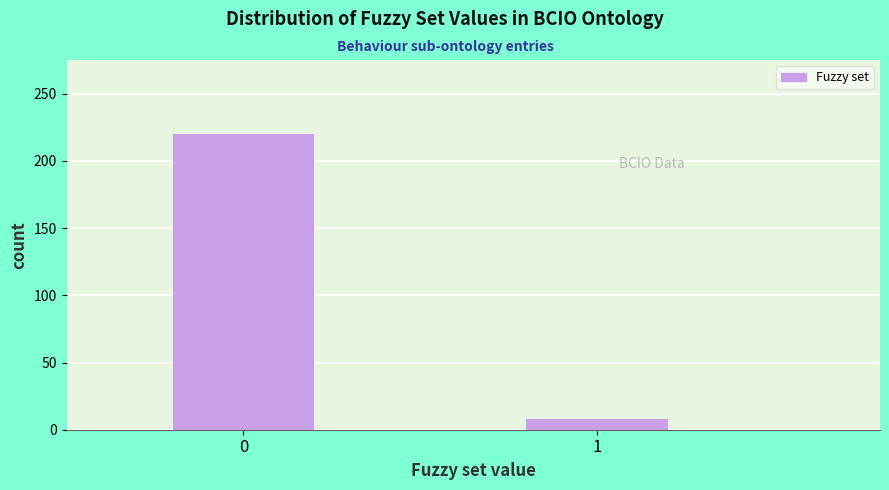

Reading left to right, extract all data points from this chart.

220	8